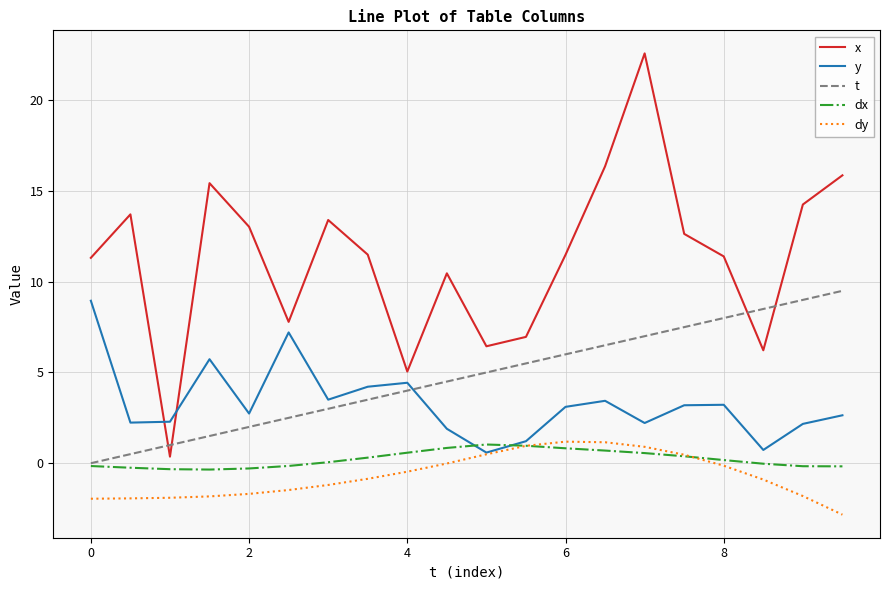

Does the chart display data point markers on the line(s)?

No